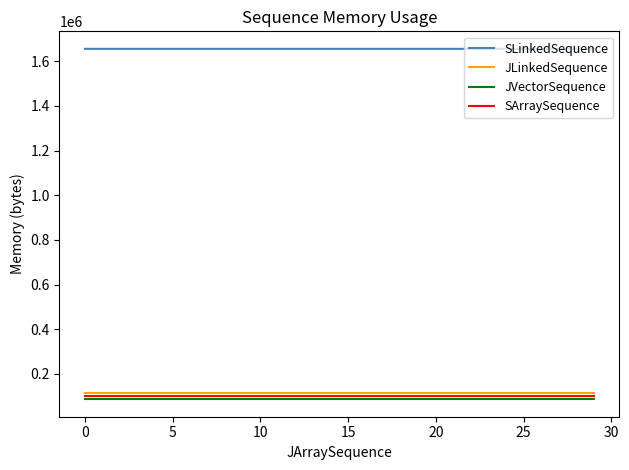

What is the minimum value shown in the chart?

86808